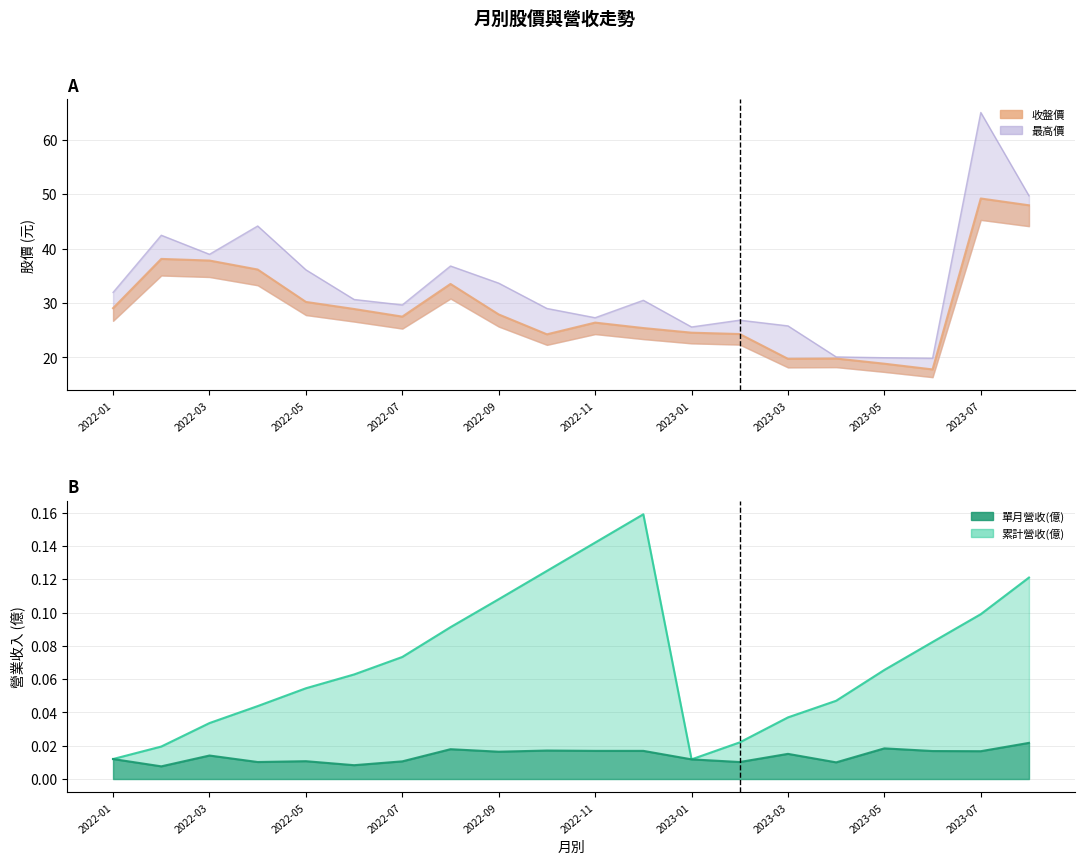

Which label corresponds to the largest value in the chart?

2023-07